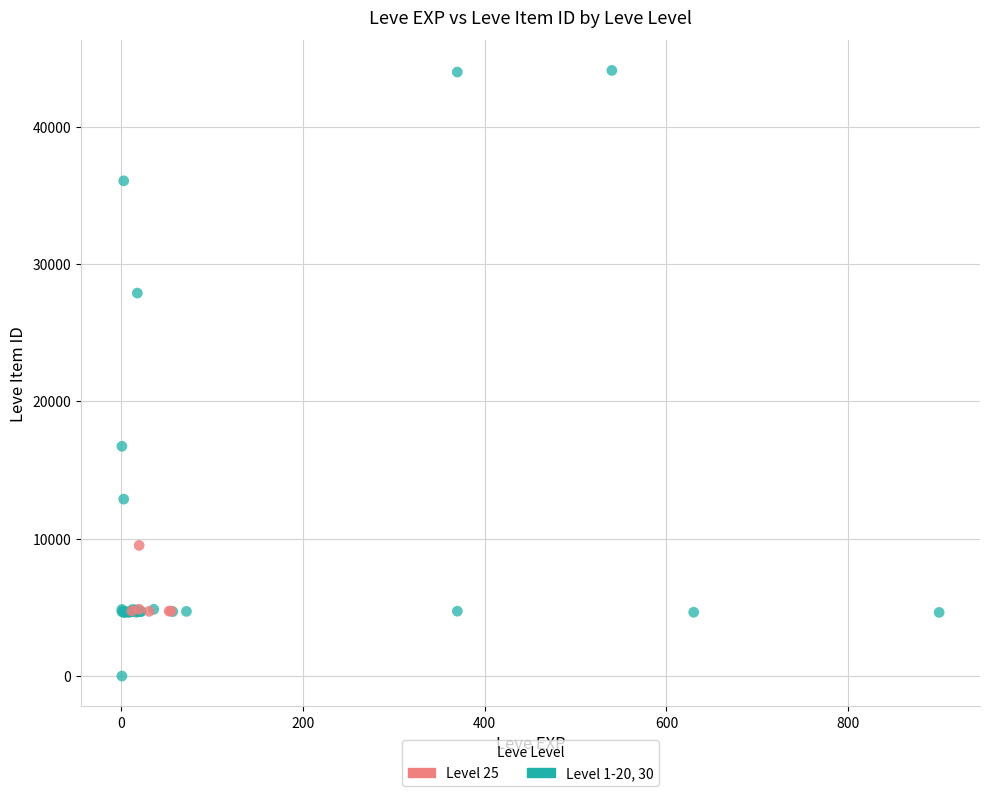

Which series has the widest spread of Y values?

Level 1-20, 30